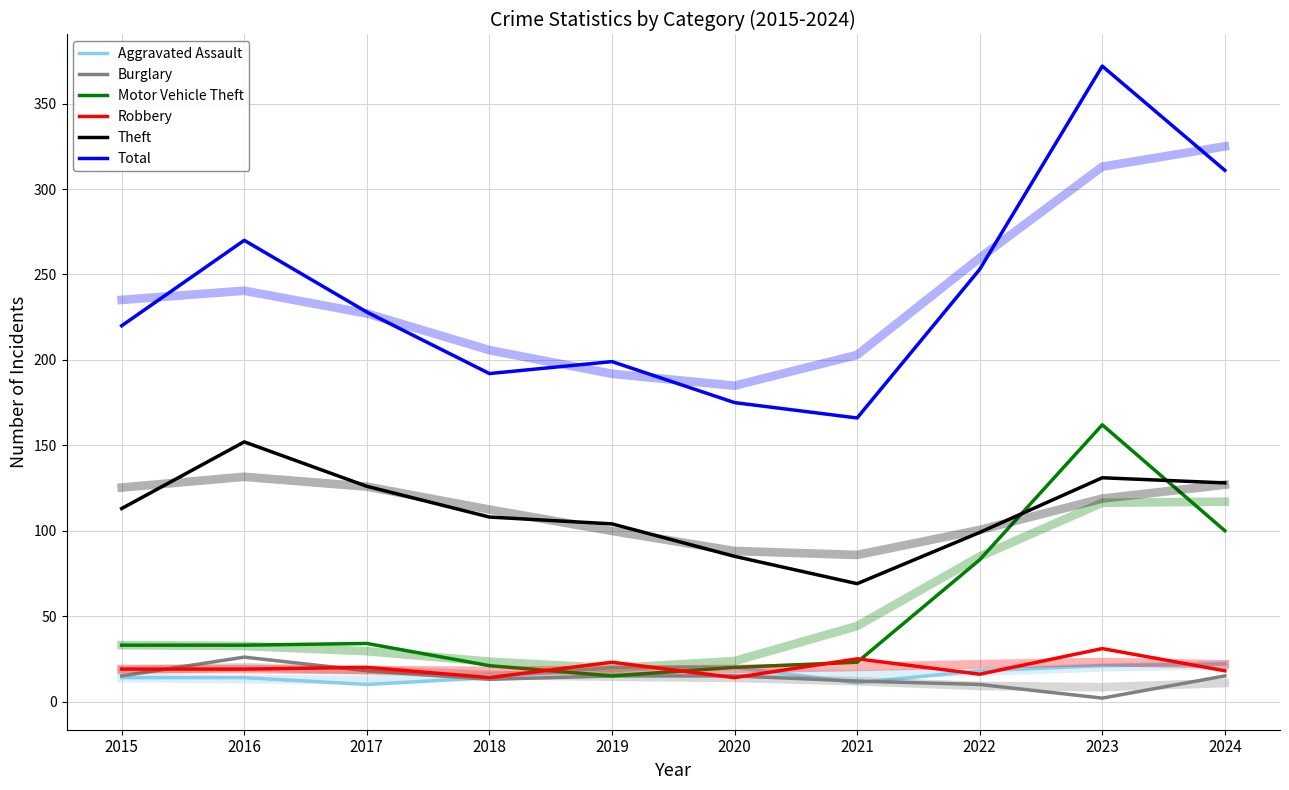

What is the value of the Motor Vehicle Theft point at the 6th from the left?

20